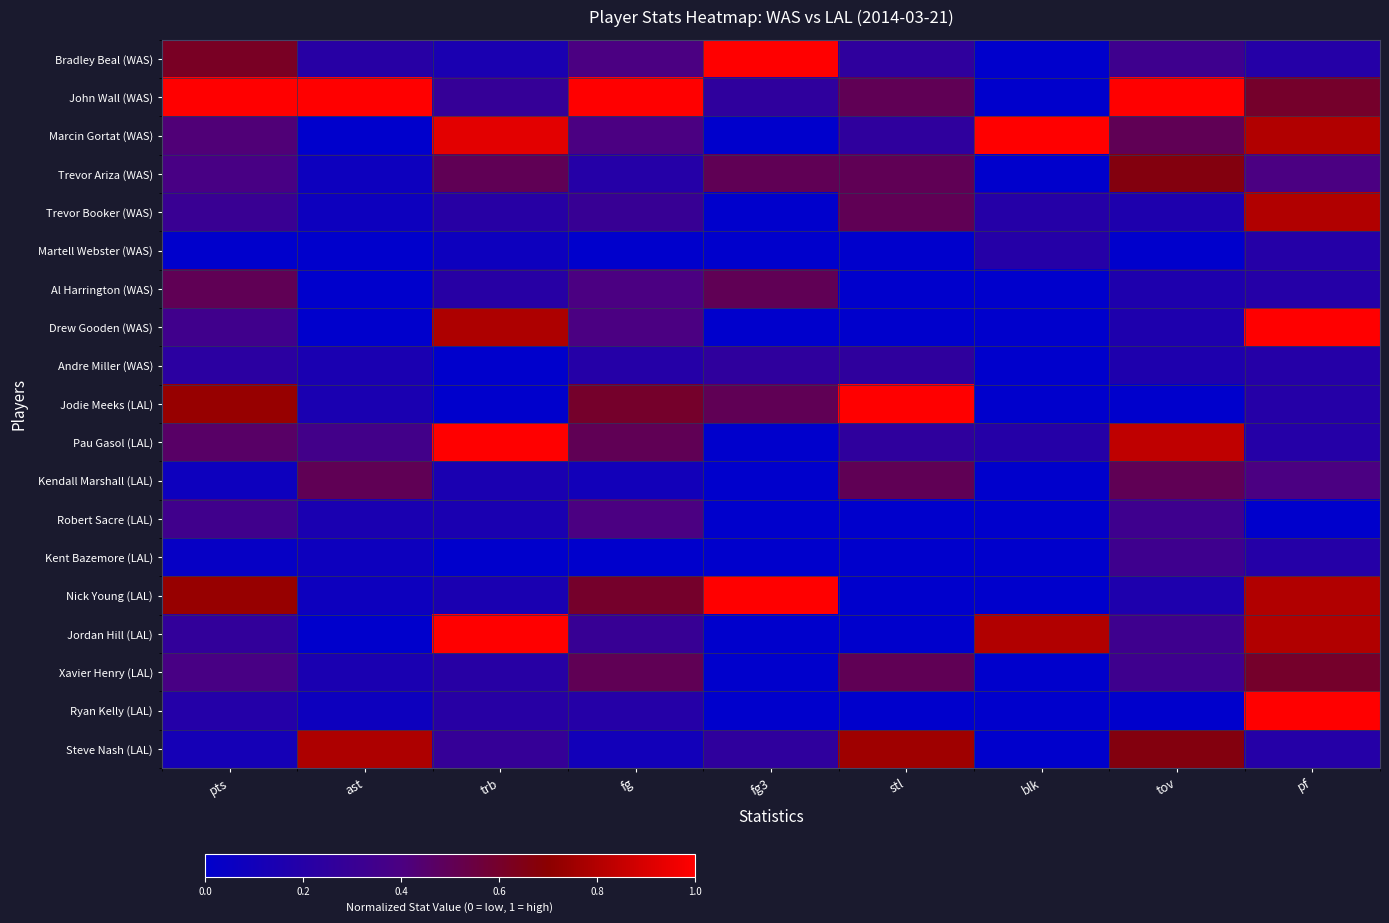

Reading left to right, extract all data points from this chart.

Bradley Beal (WAS): pts=0.6	ast=0.2	trb=0.1	fg=0.4	fg3=1.0	stl=0.2	blk=0.0	tov=0.3	pf=0.2
John Wall (WAS): pts=1.0	ast=1.0	trb=0.3	fg=1.0	fg3=0.2	stl=0.5	blk=0.0	tov=1.0	pf=0.6
Marcin Gortat (WAS): pts=0.4	ast=0.0	trb=0.9	fg=0.4	fg3=0.0	stl=0.2	blk=1.0	tov=0.5	pf=0.8
Trevor Ariza (WAS): pts=0.4	ast=0.1	trb=0.5	fg=0.2	fg3=0.5	stl=0.5	blk=0.0	tov=0.7	pf=0.4
Trevor Booker (WAS): pts=0.3	ast=0.1	trb=0.2	fg=0.3	fg3=0.0	stl=0.5	blk=0.2	tov=0.2	pf=0.8
Martell Webster (WAS): pts=0.0	ast=0.0	trb=0.1	fg=0.0	fg3=0.0	stl=0.0	blk=0.2	tov=0.0	pf=0.2
Al Harrington (WAS): pts=0.5	ast=0.0	trb=0.2	fg=0.4	fg3=0.5	stl=0.0	blk=0.0	tov=0.2	pf=0.2
Drew Gooden (WAS): pts=0.3	ast=0.0	trb=0.8	fg=0.4	fg3=0.0	stl=0.0	blk=0.0	tov=0.2	pf=1.0
Andre Miller (WAS): pts=0.2	ast=0.1	trb=0.0	fg=0.2	fg3=0.2	stl=0.2	blk=0.0	tov=0.2	pf=0.2
Jodie Meeks (LAL): pts=0.7	ast=0.1	trb=0.0	fg=0.6	fg3=0.5	stl=1.0	blk=0.0	tov=0.0	pf=0.2
Pau Gasol (LAL): pts=0.5	ast=0.4	trb=1.0	fg=0.5	fg3=0.0	stl=0.2	blk=0.2	tov=0.8	pf=0.2
Kendall Marshall (LAL): pts=0.1	ast=0.5	trb=0.1	fg=0.1	fg3=0.0	stl=0.5	blk=0.0	tov=0.5	pf=0.4
Robert Sacre (LAL): pts=0.3	ast=0.1	trb=0.1	fg=0.4	fg3=0.0	stl=0.0	blk=0.0	tov=0.3	pf=0.0
Kent Bazemore (LAL): pts=0.0	ast=0.1	trb=0.0	fg=0.0	fg3=0.0	stl=0.0	blk=0.0	tov=0.3	pf=0.2
Nick Young (LAL): pts=0.7	ast=0.1	trb=0.1	fg=0.6	fg3=1.0	stl=0.0	blk=0.0	tov=0.2	pf=0.8
Jordan Hill (LAL): pts=0.3	ast=0.0	trb=1.0	fg=0.3	fg3=0.0	stl=0.0	blk=0.8	tov=0.3	pf=0.8
Xavier Henry (LAL): pts=0.4	ast=0.1	trb=0.2	fg=0.5	fg3=0.0	stl=0.5	blk=0.0	tov=0.3	pf=0.6
Ryan Kelly (LAL): pts=0.2	ast=0.1	trb=0.2	fg=0.2	fg3=0.0	stl=0.0	blk=0.0	tov=0.0	pf=1.0
Steve Nash (LAL): pts=0.1	ast=0.8	trb=0.3	fg=0.1	fg3=0.2	stl=0.8	blk=0.0	tov=0.7	pf=0.2